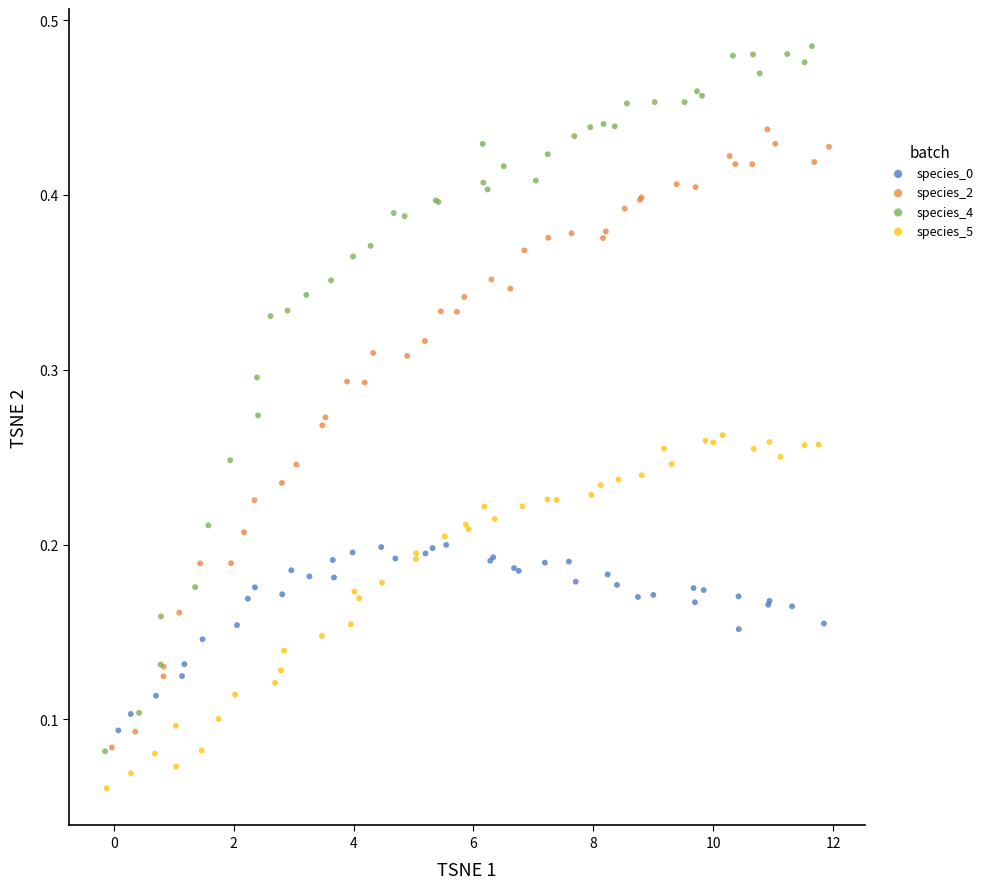

Which series has the largest Y range (max minus min)?

species_4